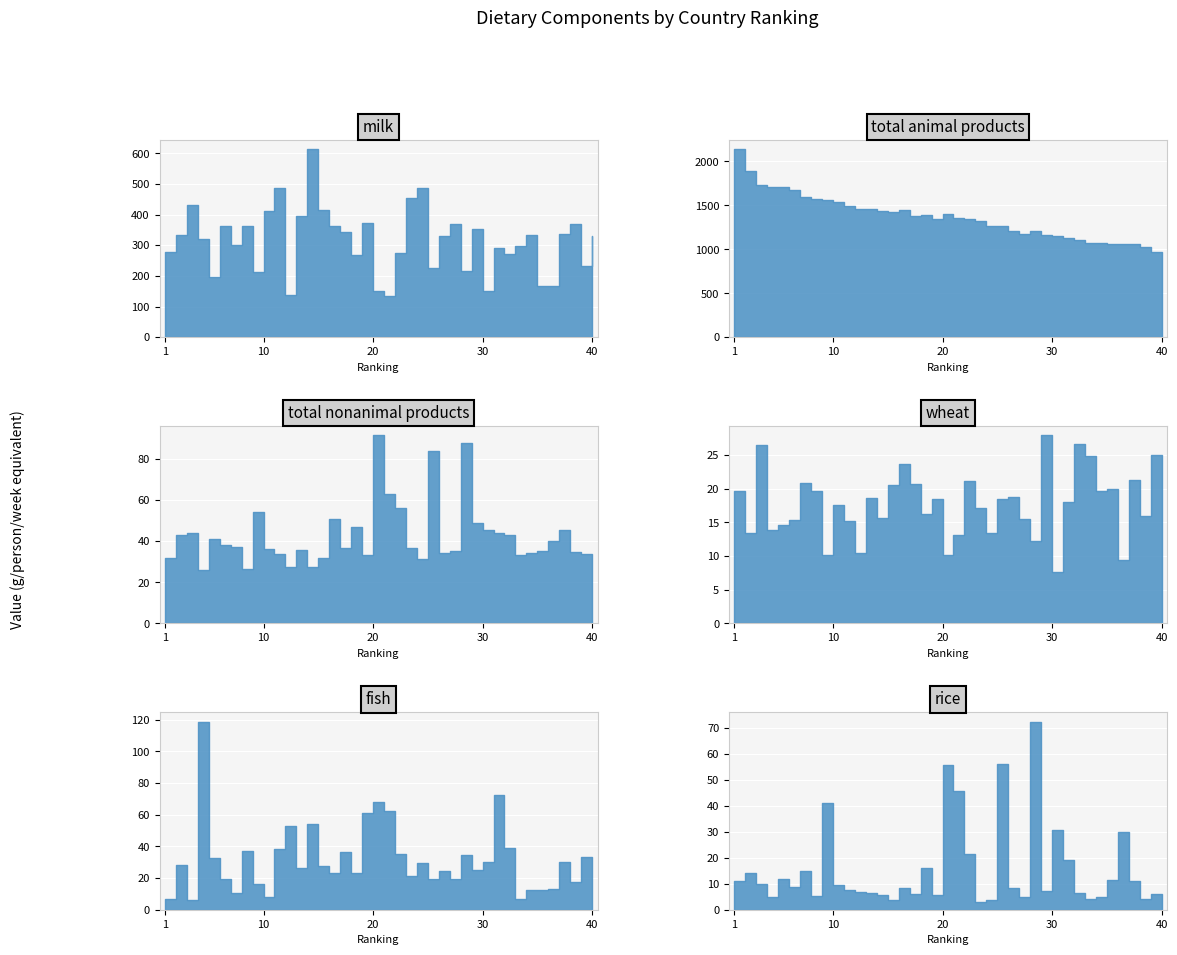

How many groups of bars are there?

40